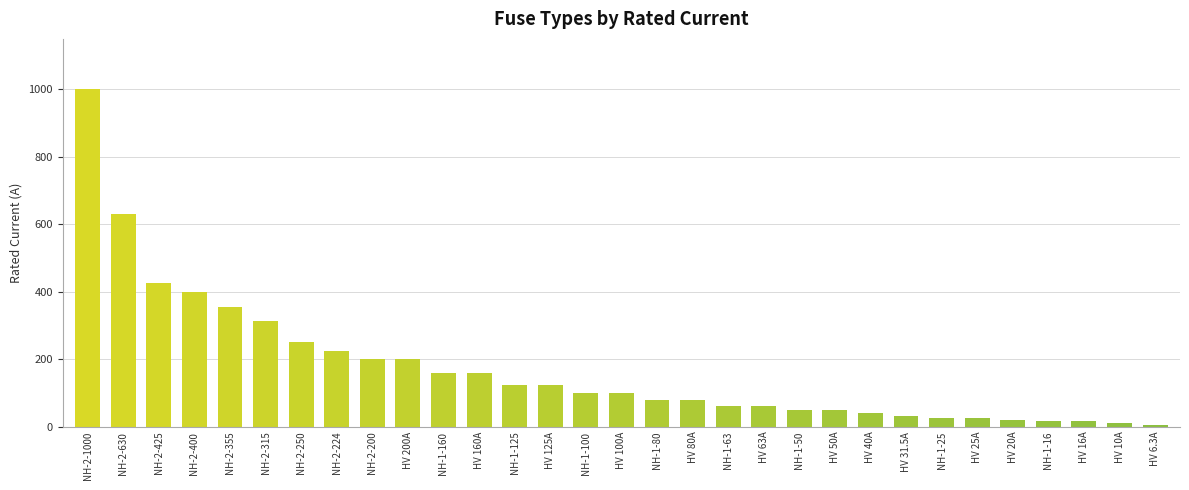

Read the value at NH-1-25.

25.0